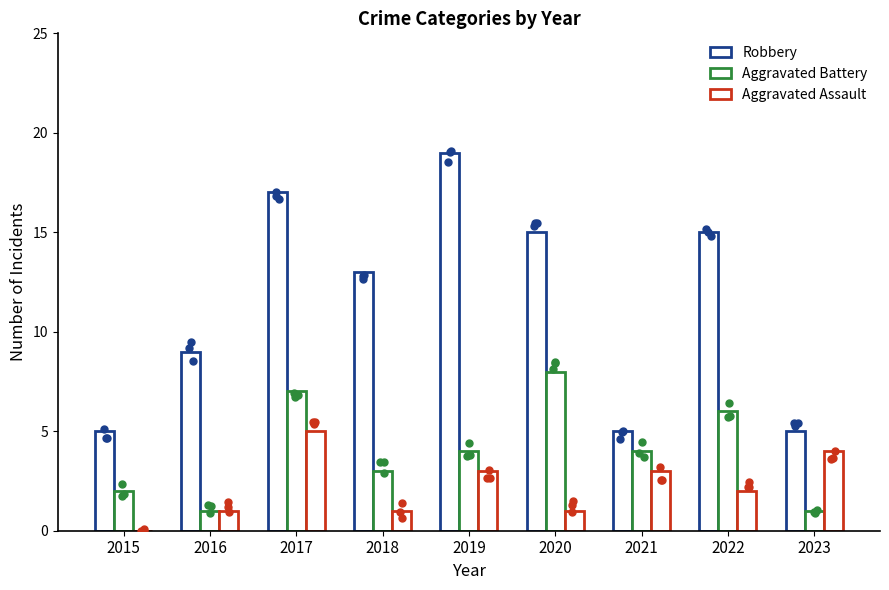

Which series reaches the minimum Y coordinate?

Aggravated Assault